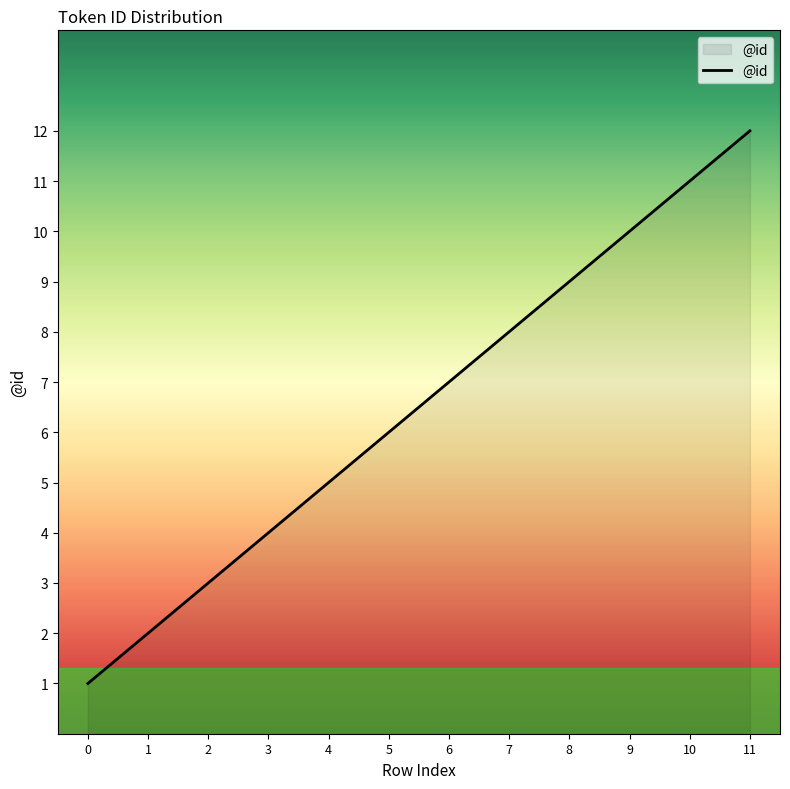

What is the sum of all values?

78